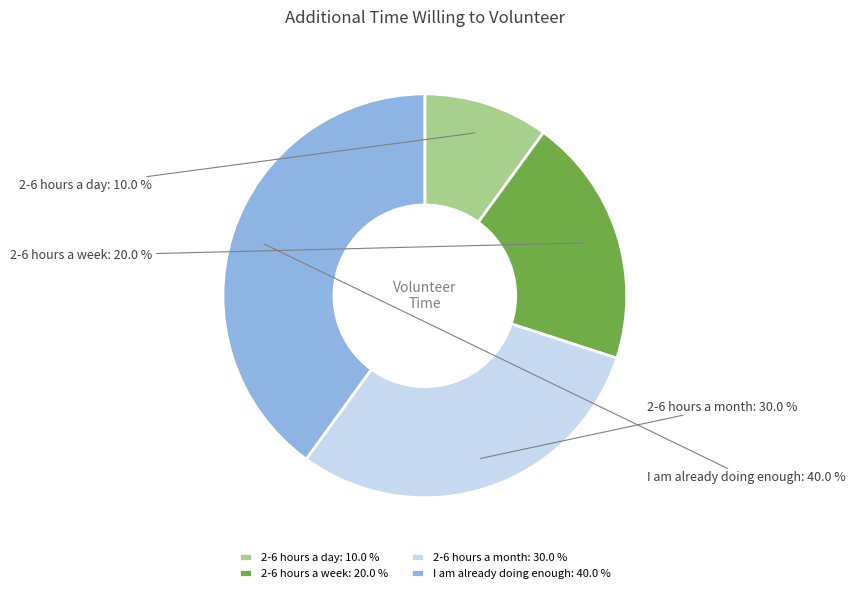

Does 2-6 hours a month account for over 50% of the chart?

No